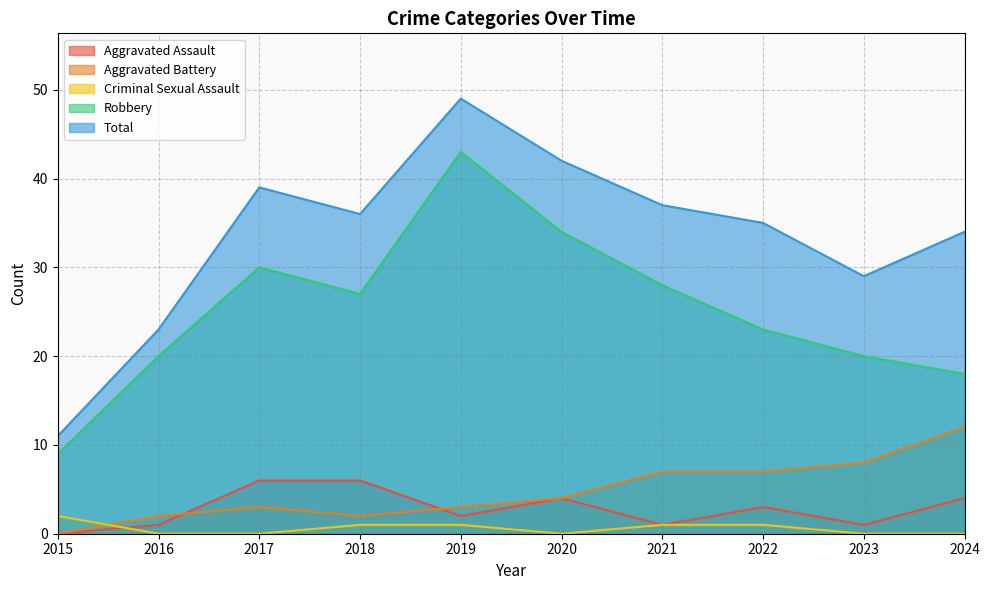

What is the difference between the Aggravated Battery values at 2018 and 2021?

5